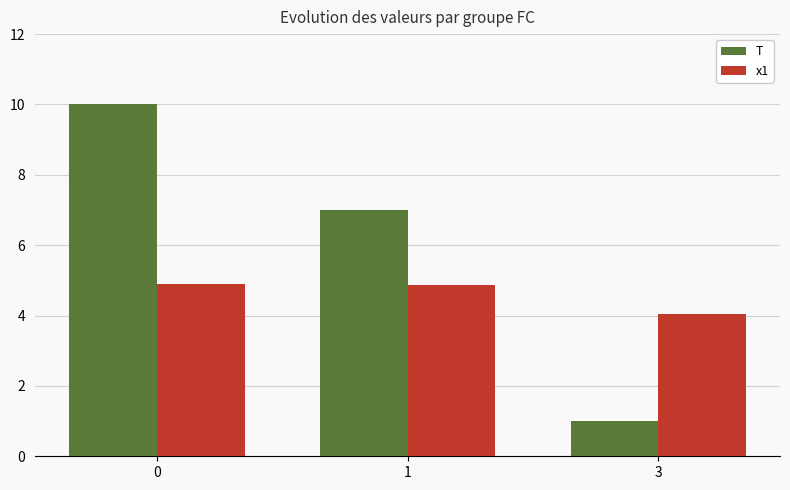

What is the total value across all series at 1?

11.9